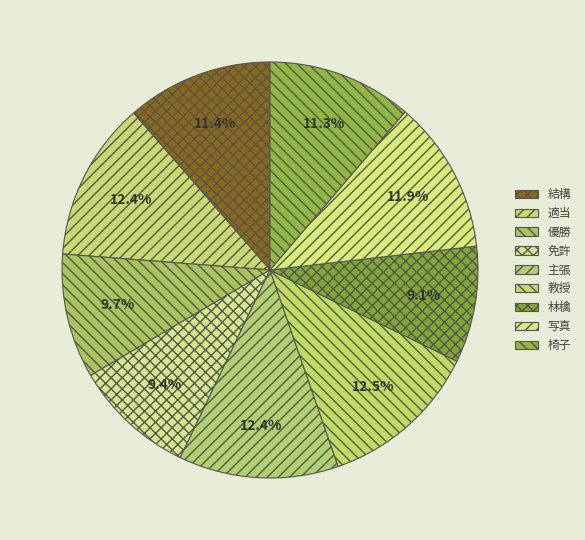

Combined, do 主張 and 免許 account for over 50%?

No